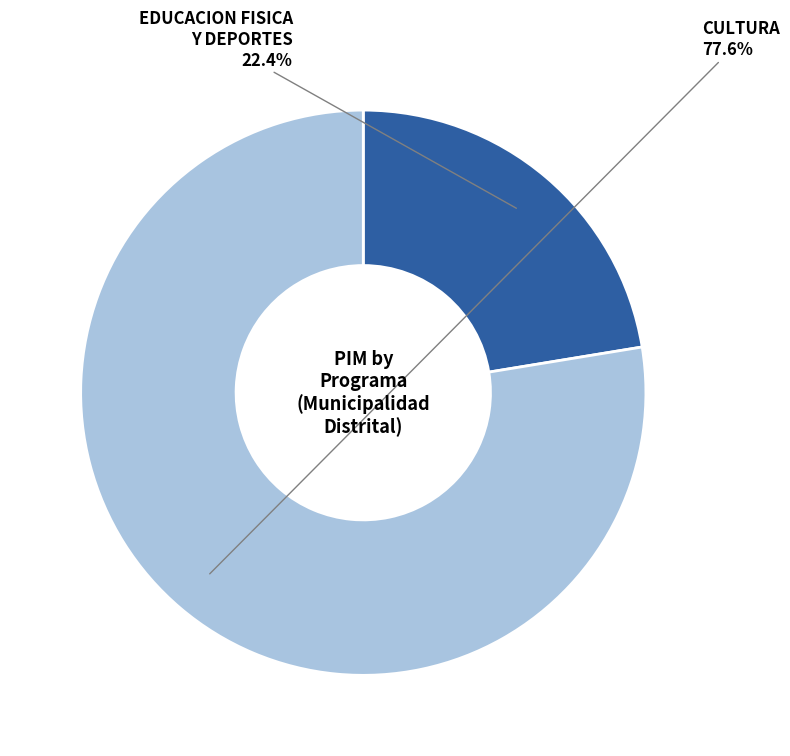

Count the number of slices in the pie.

2